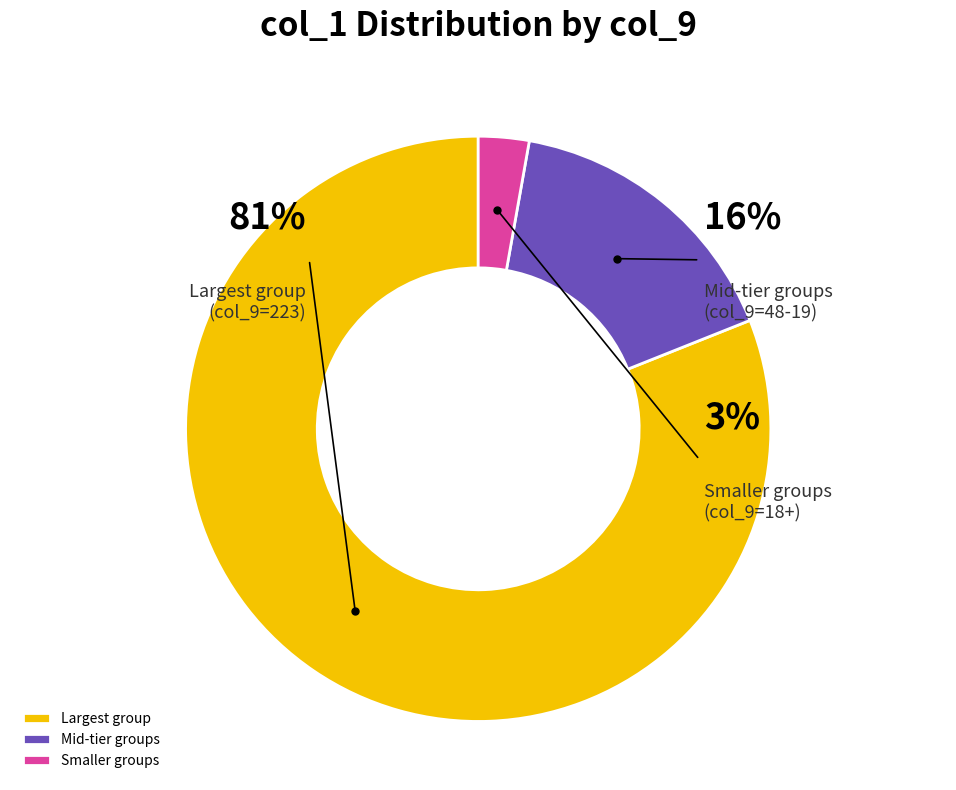

True or false: 11 accounts for 11% of the total.

False